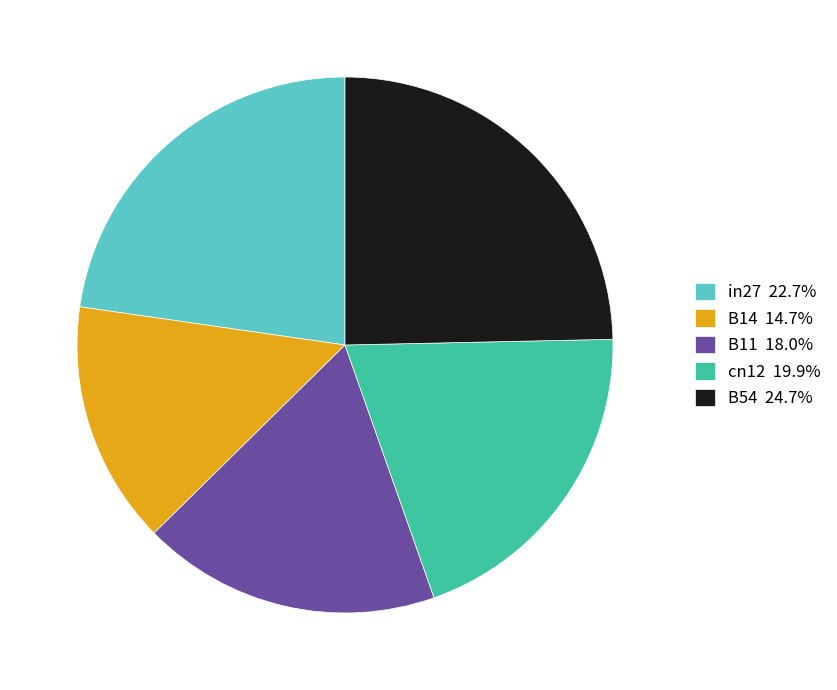

Which category has the biggest portion of the pie?

B54